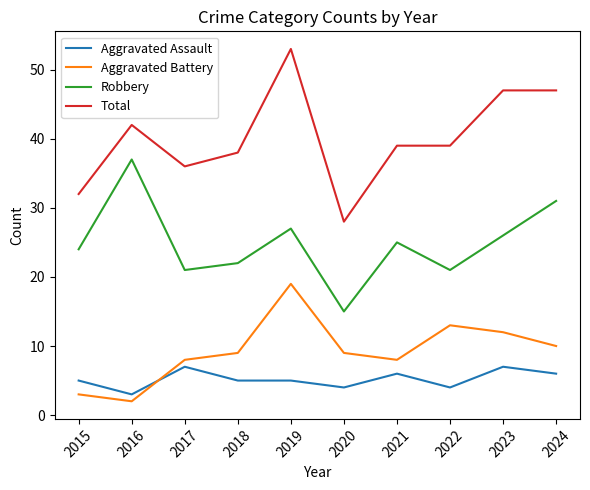

True or false: Aggravated Assault and Total intersect in this chart.

False